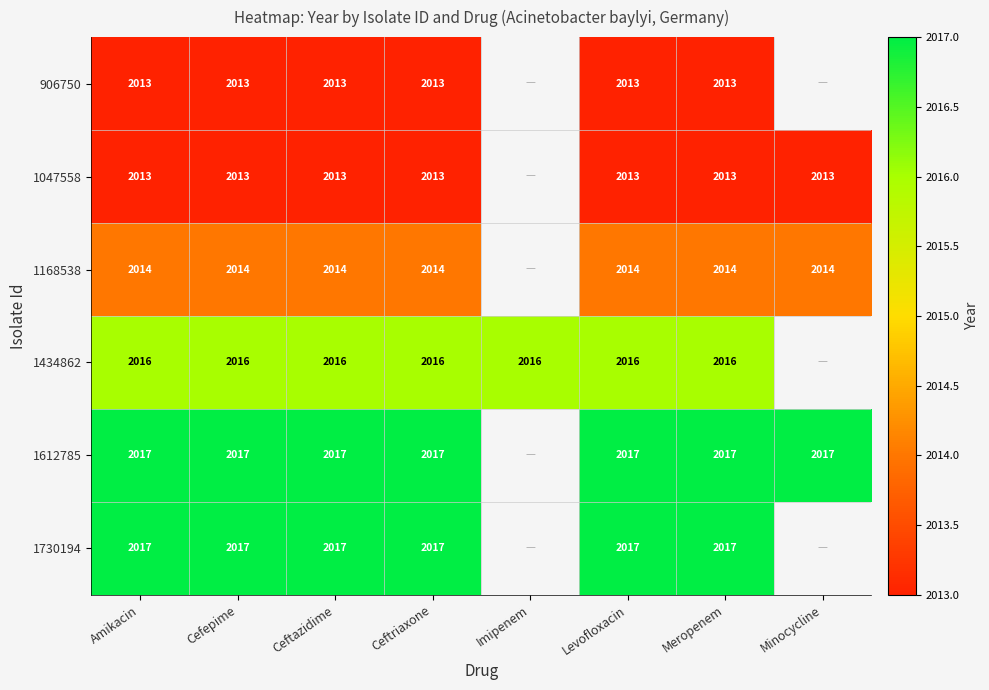

What is the greatest value displayed?

2017.0